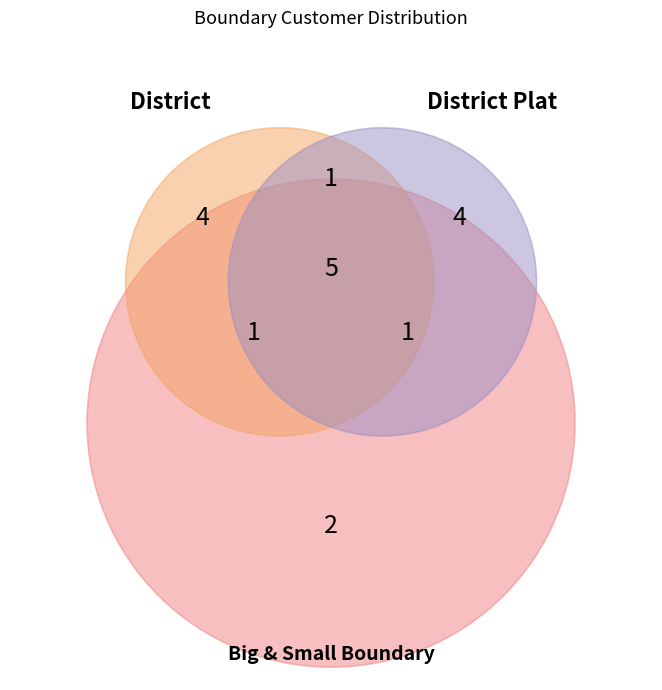

Is it true that Leak Survey Area is 25% of the pie?

False